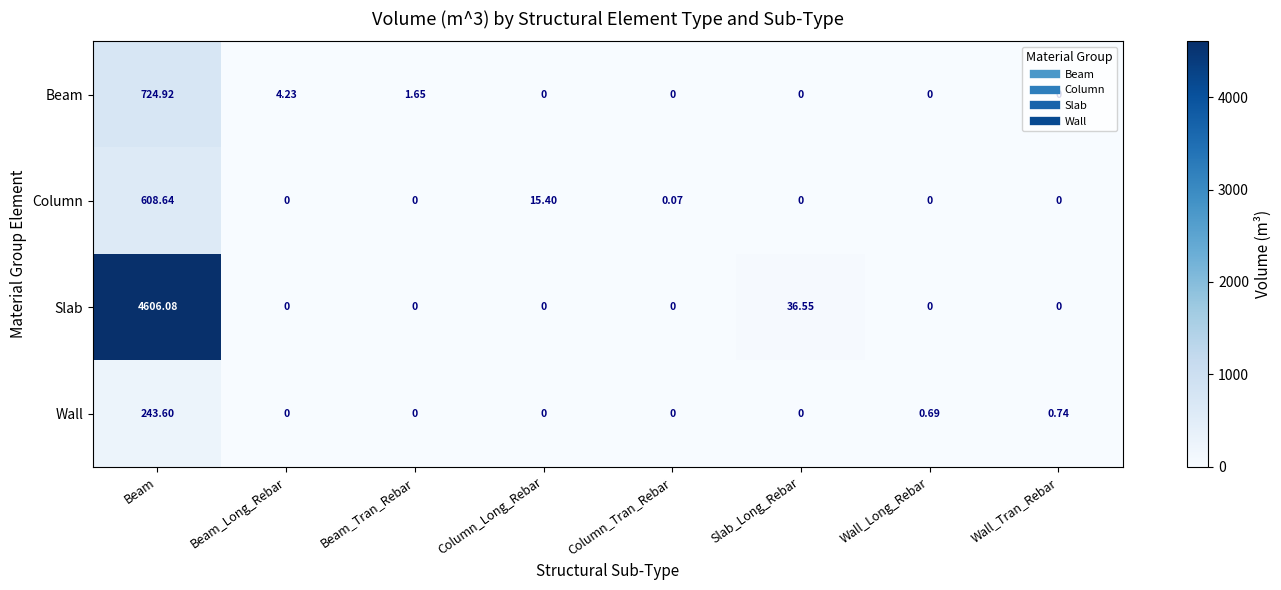

Which series has the largest range (max minus min)?

Slab